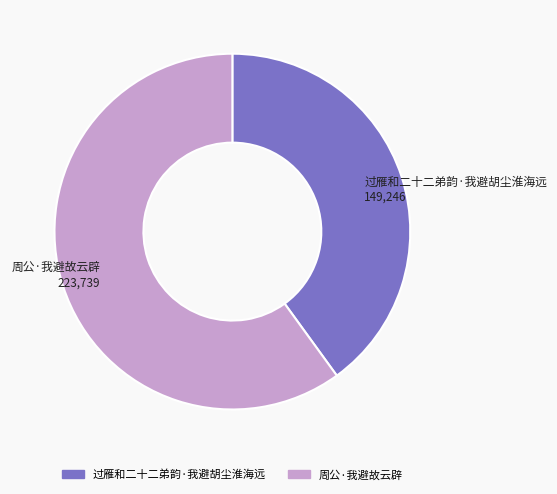

Rank the categories by value from highest to lowest.

周公·我避故云辟, 过雁和二十二弟韵·我避胡尘淮海远